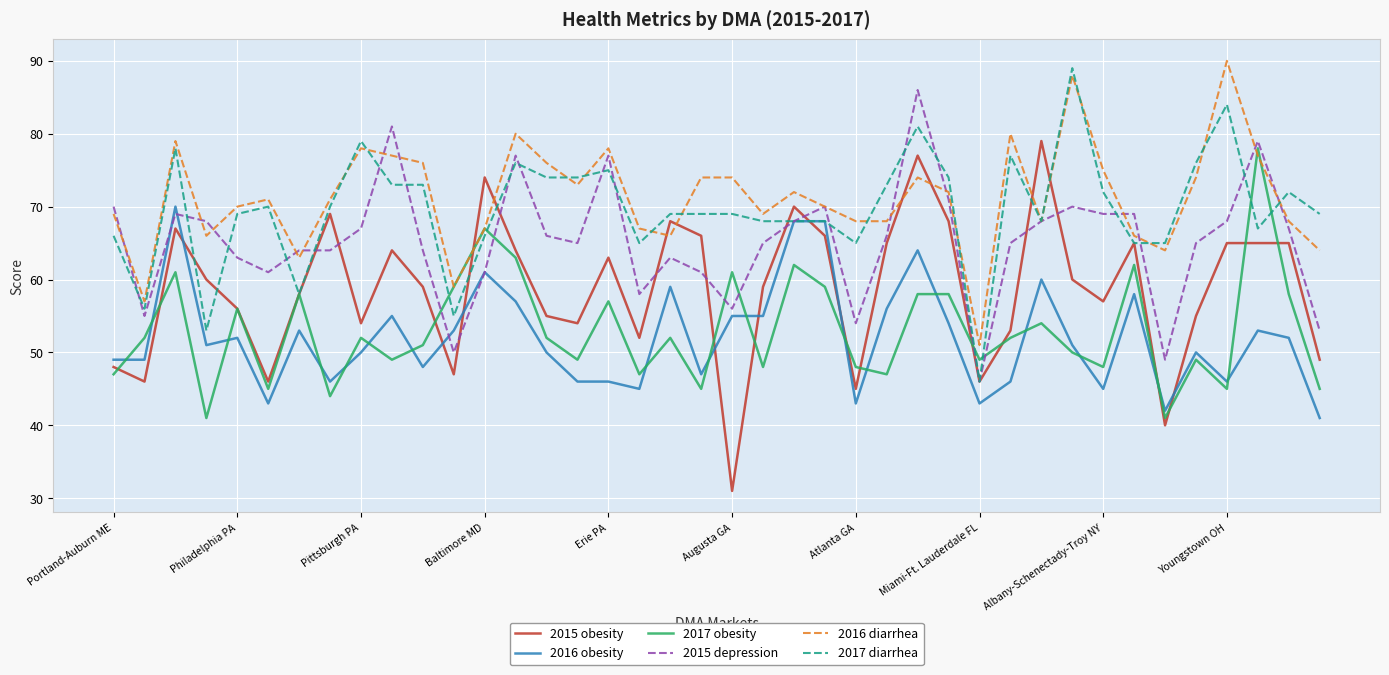

True or false: 2016 obesity and 2016 diarrhea cross at least once.

False